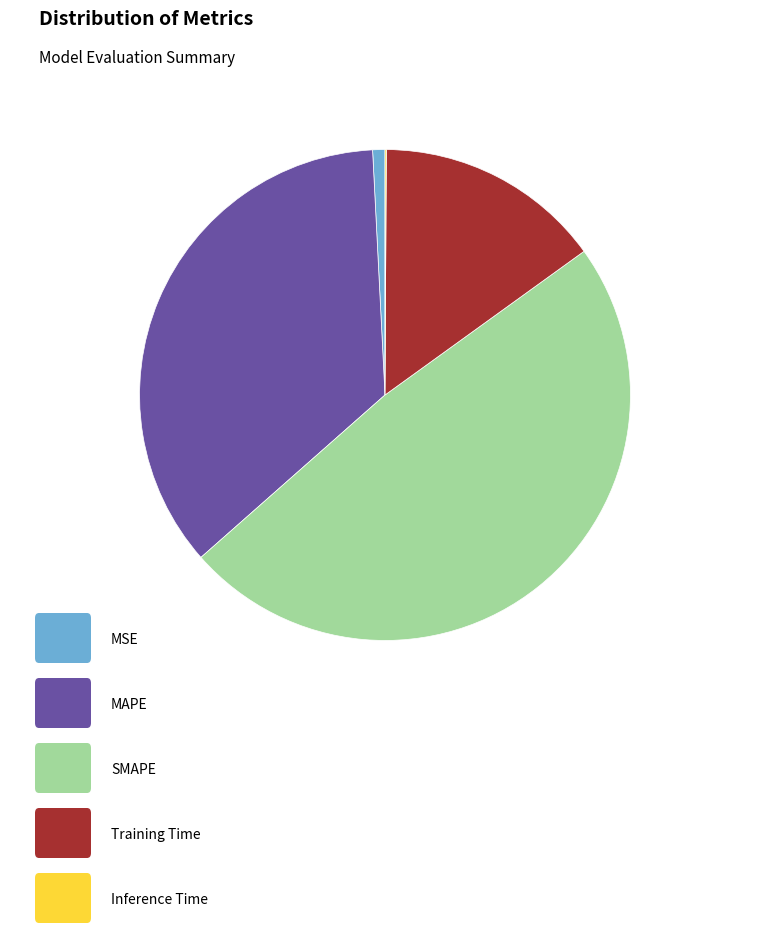

Does any single category account for the majority?

No